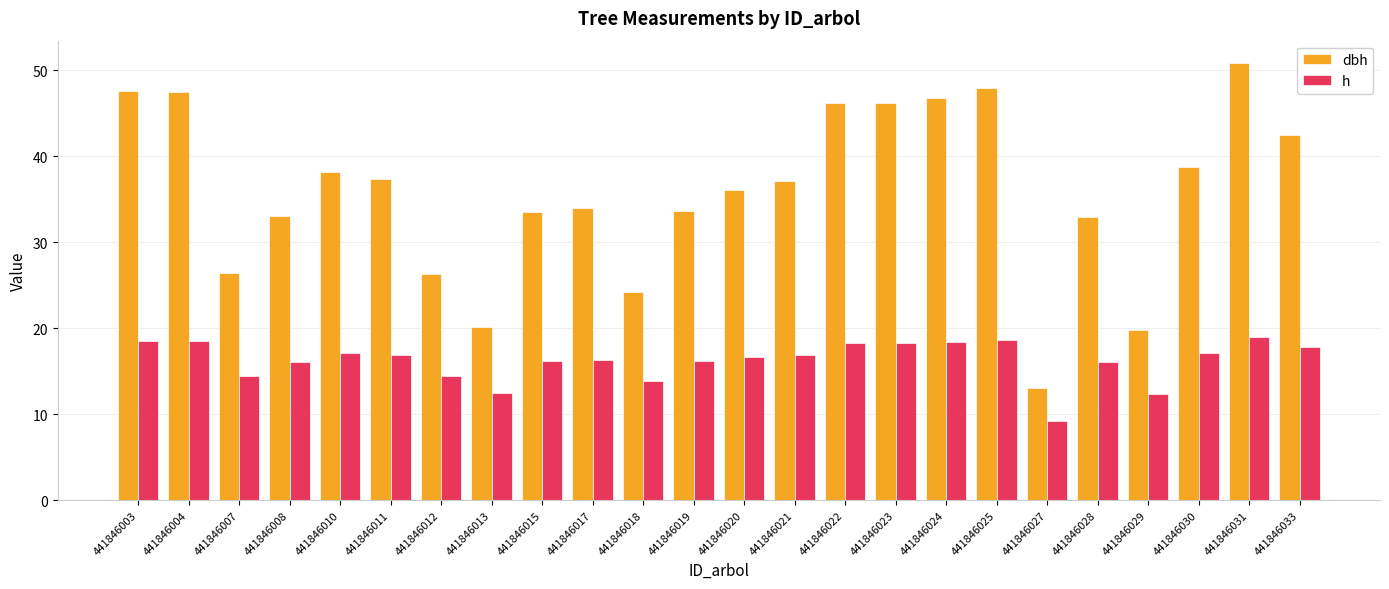

What are all the series names shown in the legend?

dbh, h